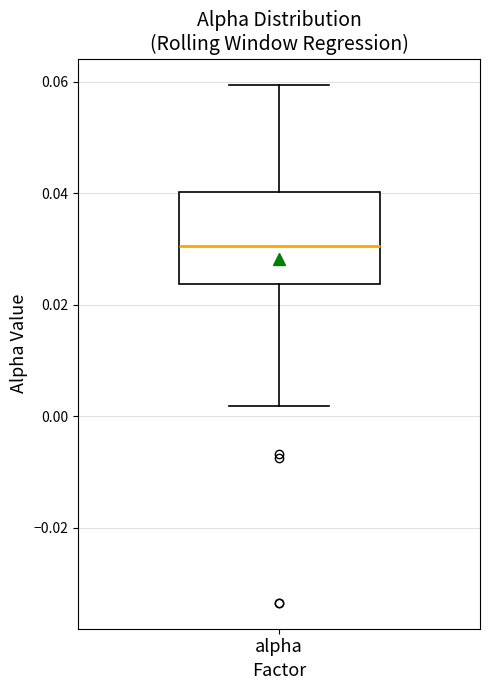

Transcribe this box plot: give where the median line is, the range the box spans, and where the two whiskers end, as read against the y-axis. The values are not printed on the chart, so give them approximately, as read against the axis.

median 0.030, box 0.024 to 0.040, whiskers 0.002 to 0.060